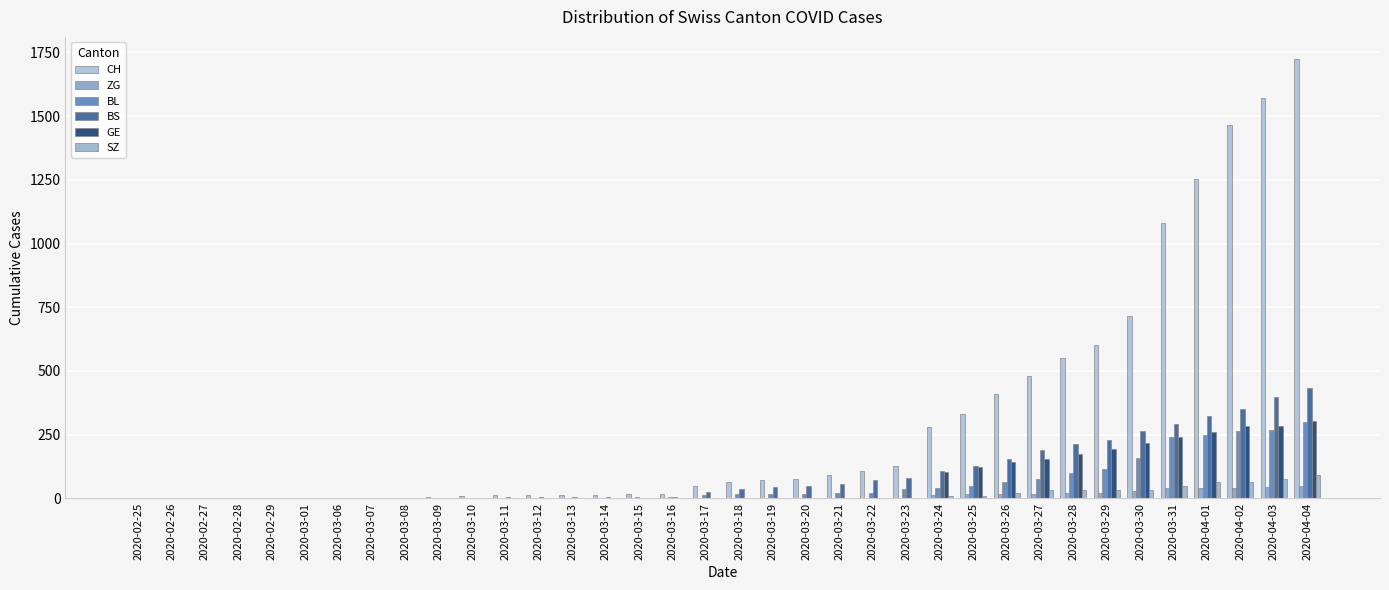

How many categories are shown in the chart?

36